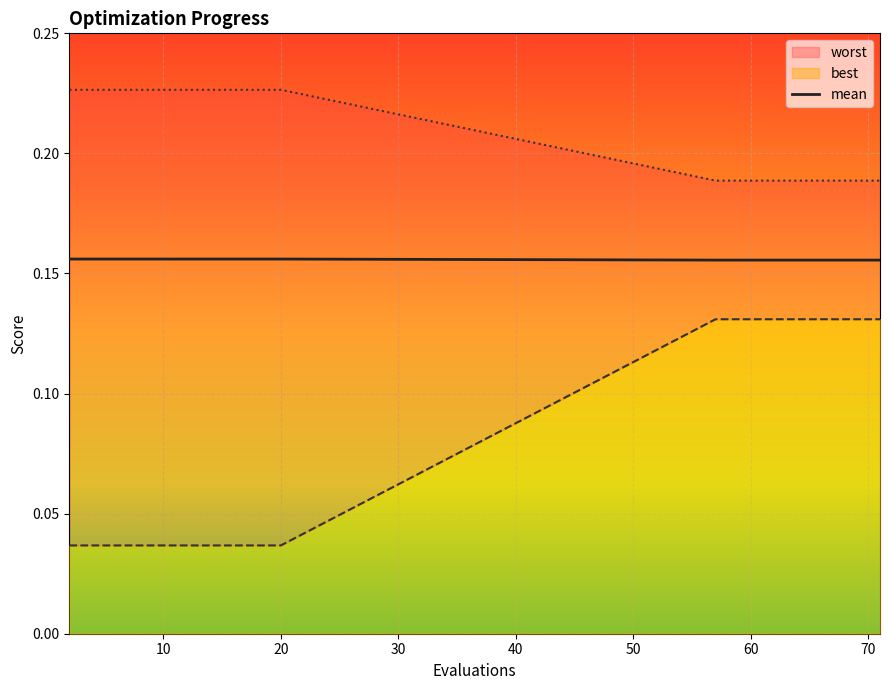

Which has a higher value, 70 or 66?

70